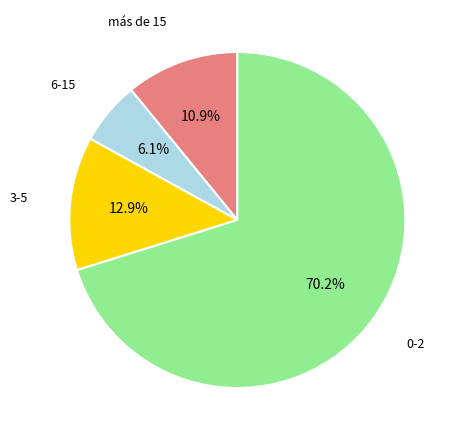

What is the total percentage of 6-15 and más de 15?

17.0%